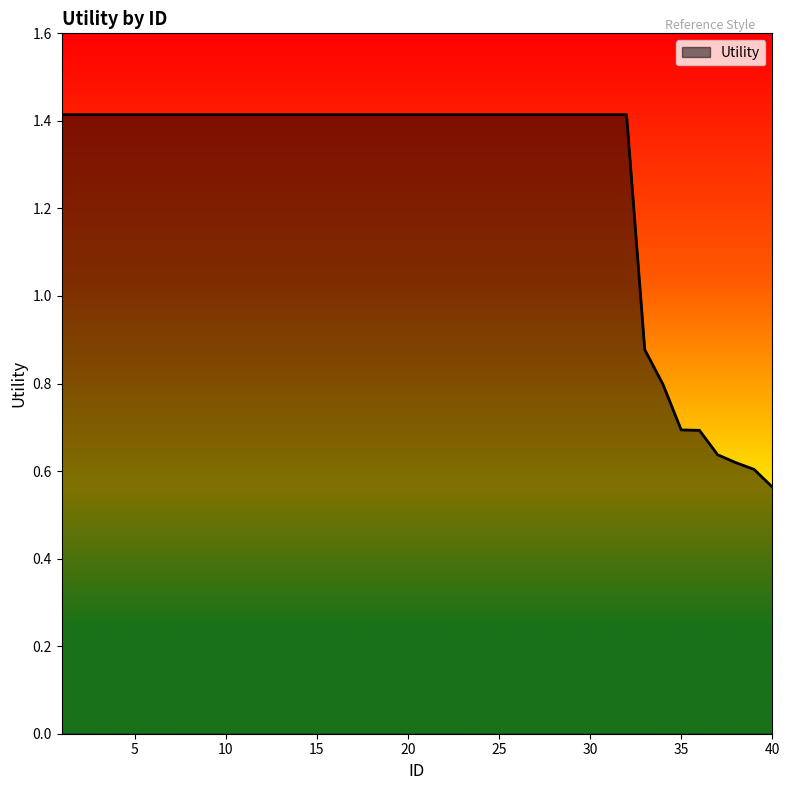

What is the maximum value shown in the chart?

1.4